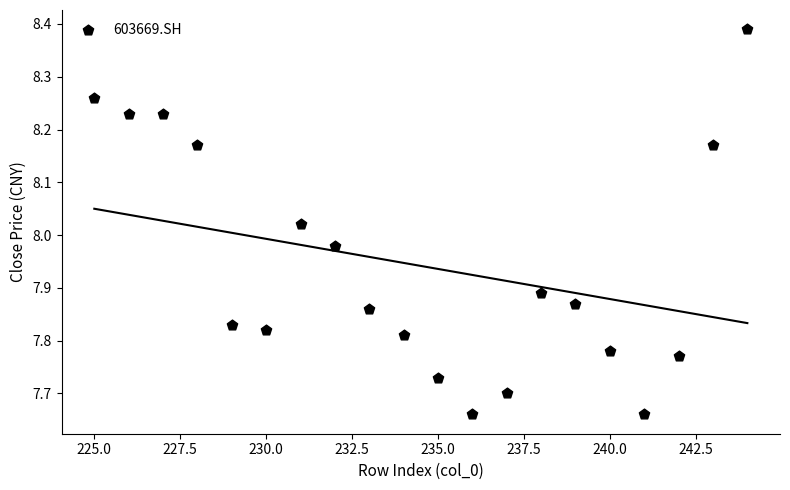

What is the range of Y values (max minus min)?

0.7